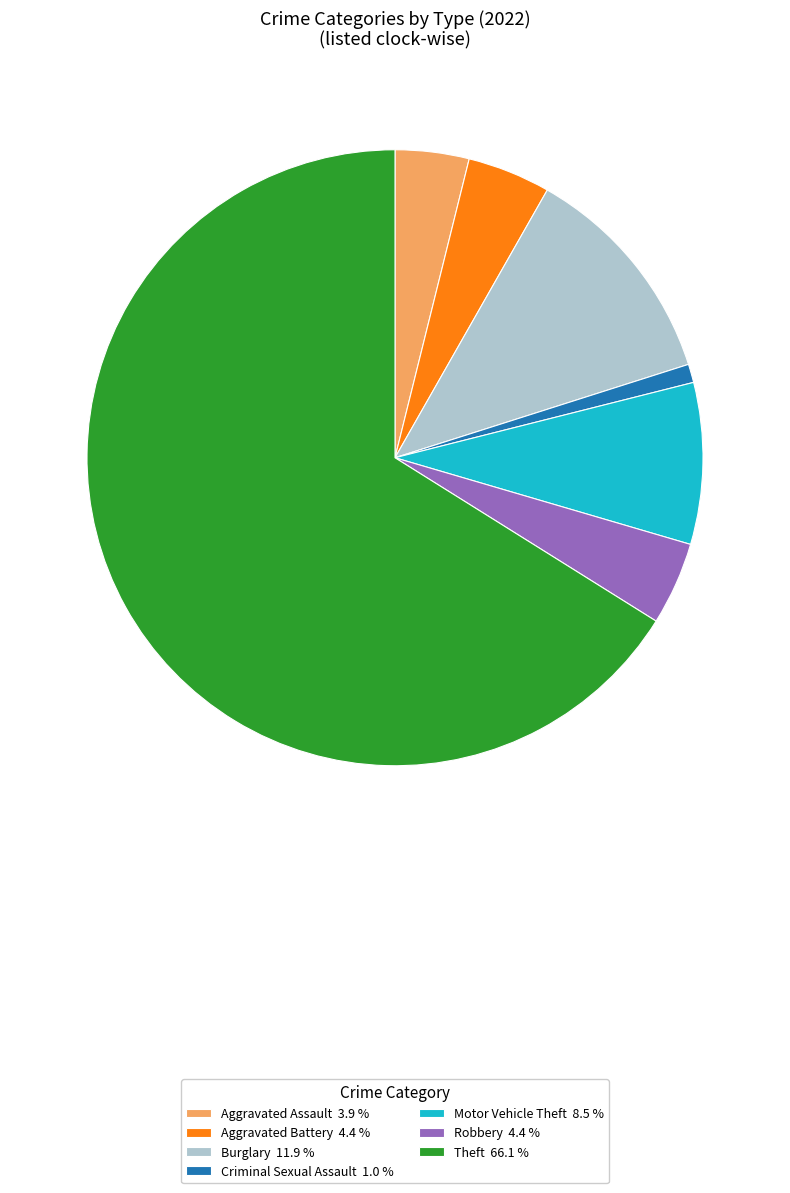

Is there a majority slice in this chart?

Yes